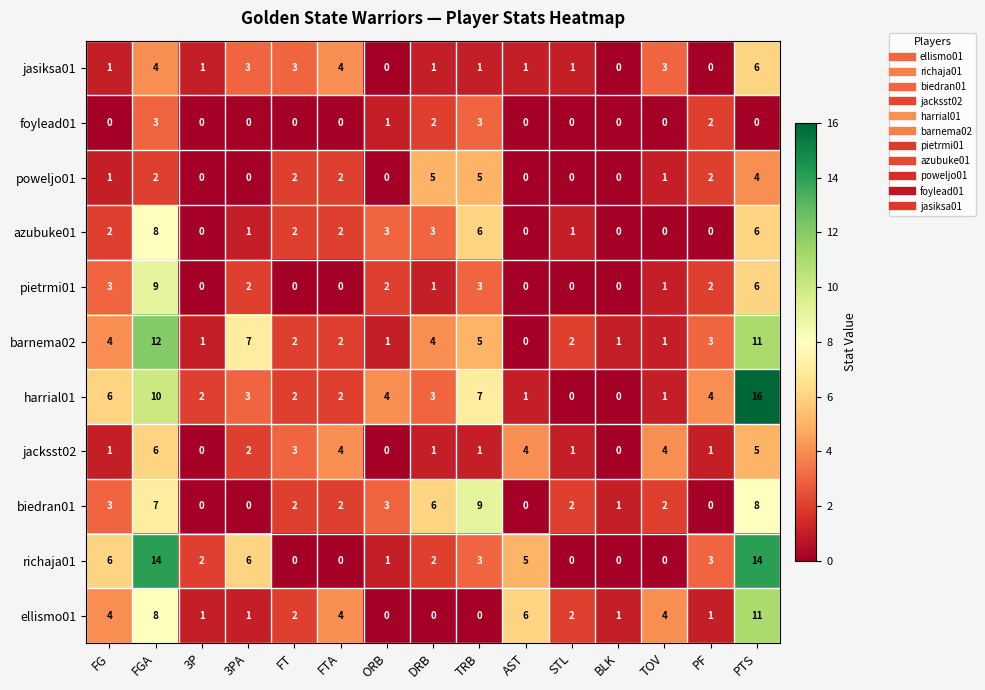

How many series are shown in this chart?

11